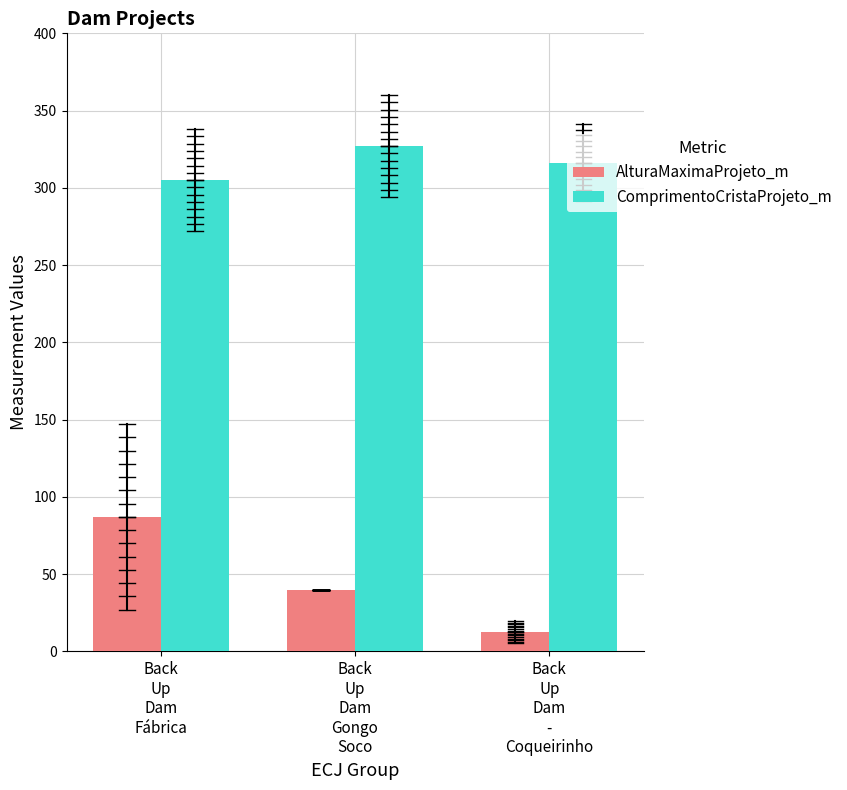

Which series has the widest spread of values?

AlturaMaximaProjeto_m